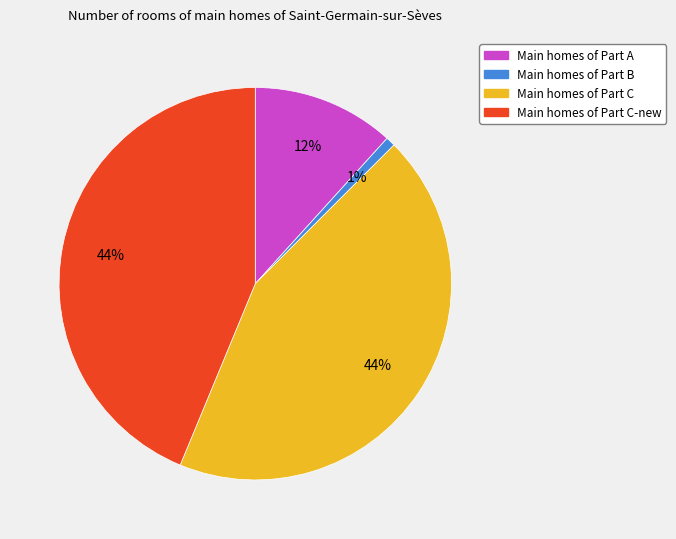

To the nearest percent, what is the difference between the largest and smallest slice percentages?

43%